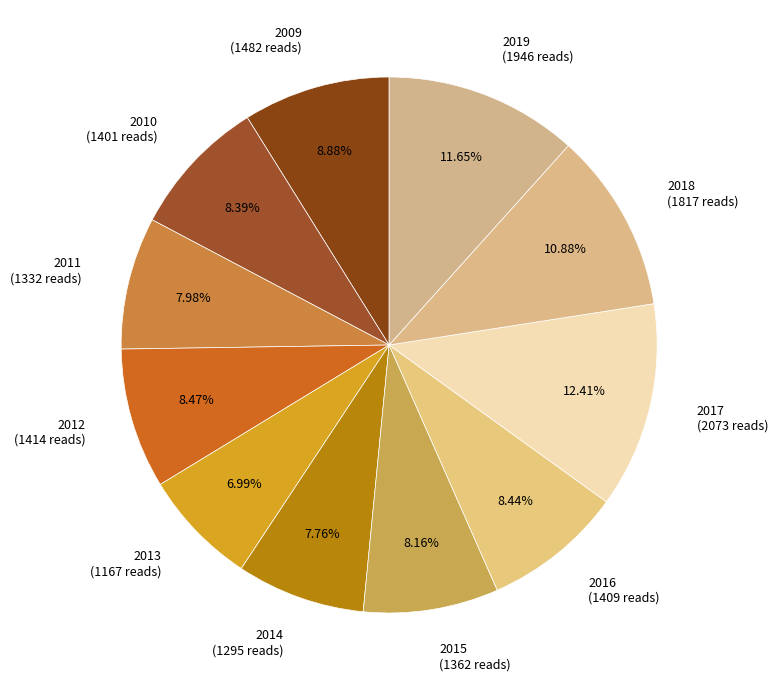

Which slice is the smallest?

2013